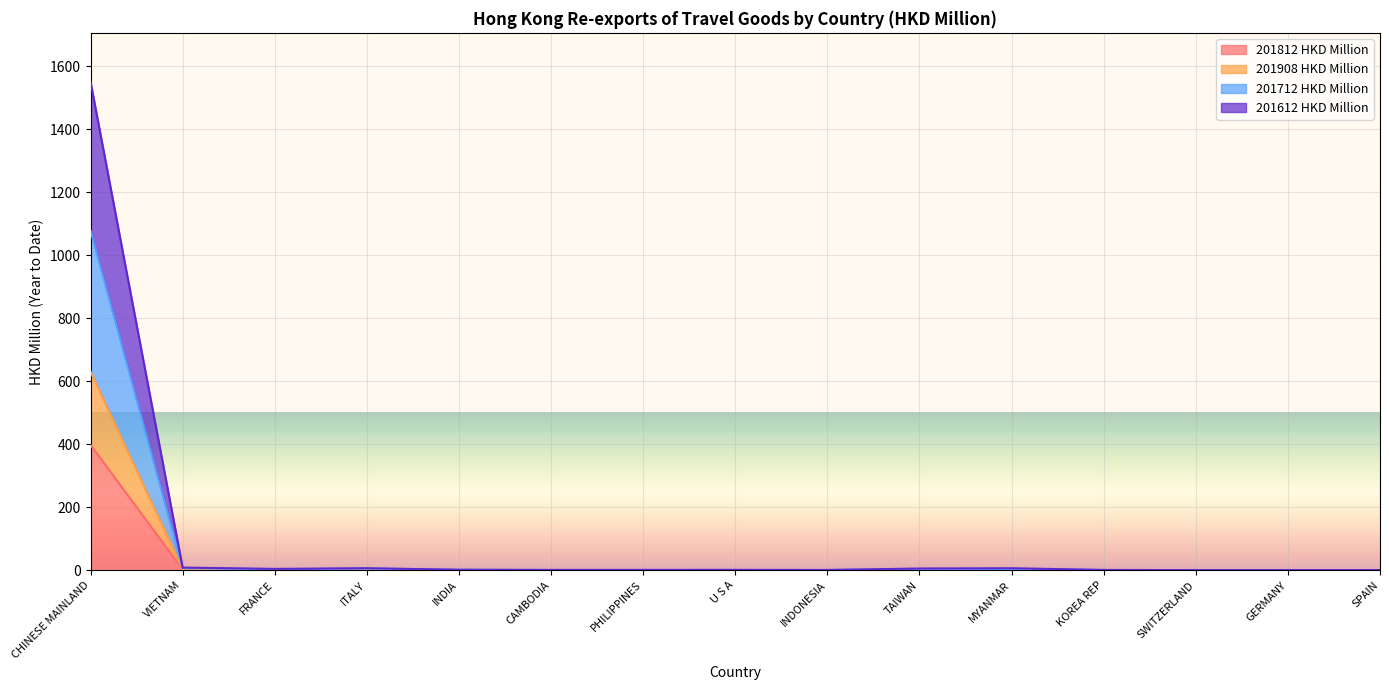

True or false: 201712 HKD Million has more than 1 interior local peaks.

True